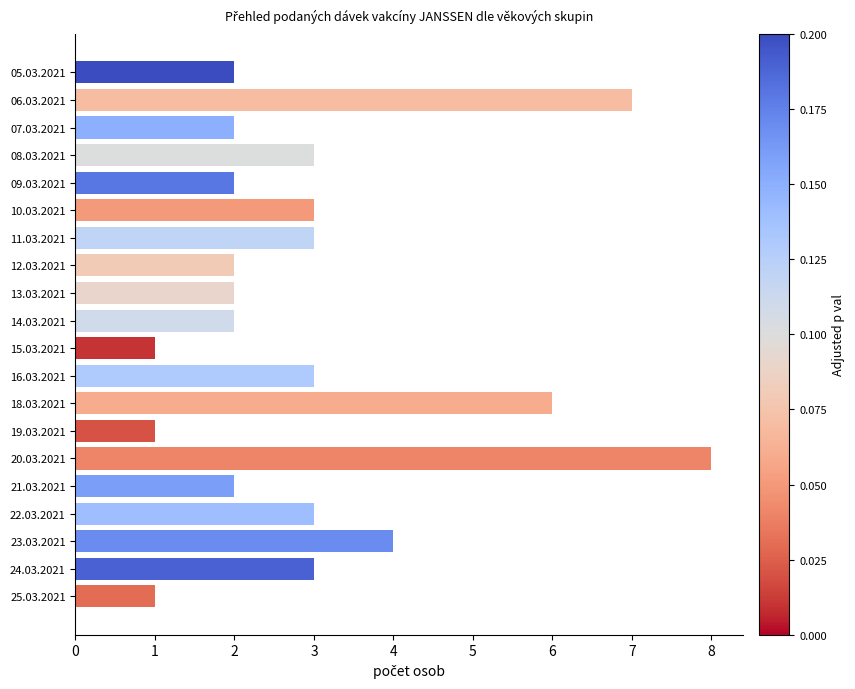

What is the minimum value shown in the chart?

1